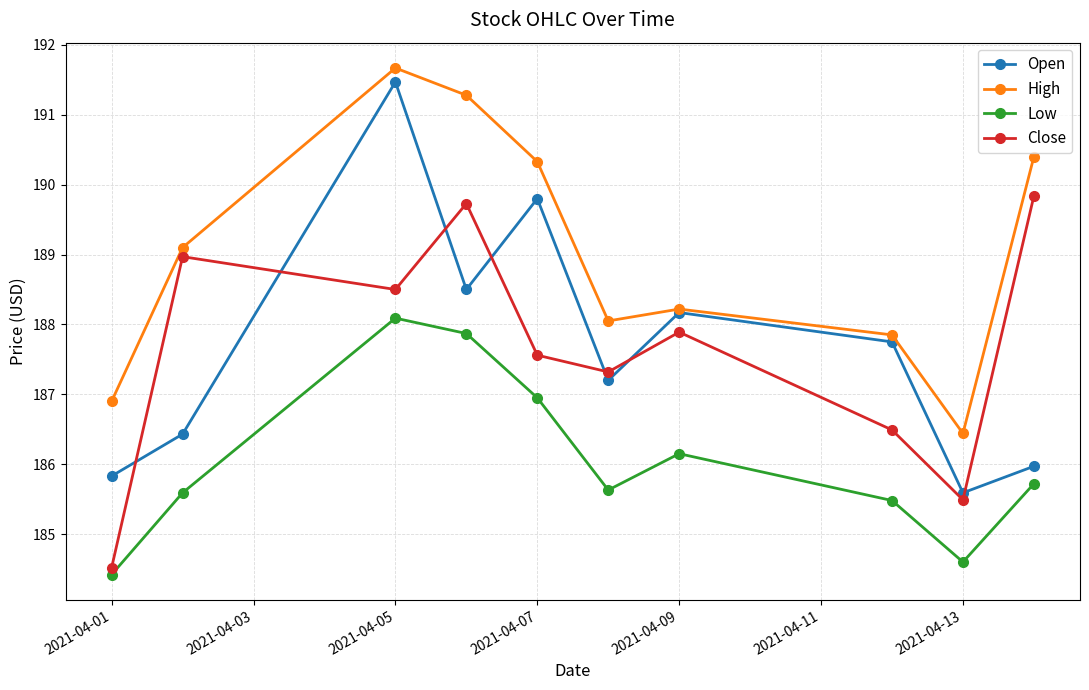

What is the value of the High point at the 6th from the left?

188.1